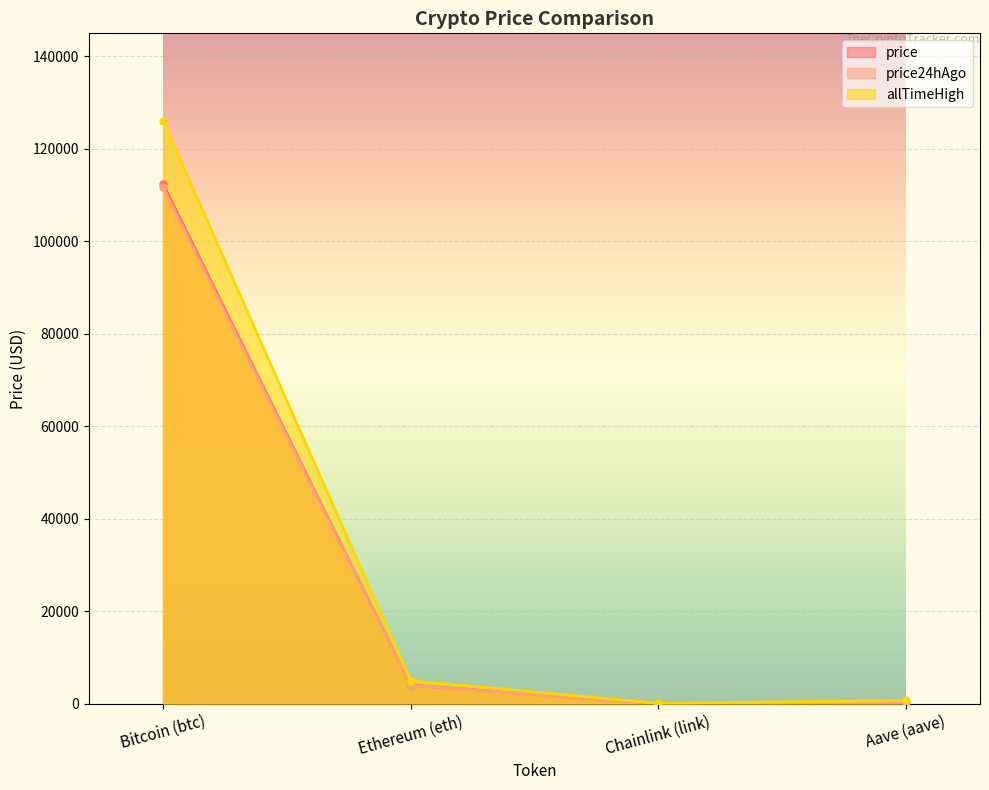

True or false: allTimeHigh and price intersect in this chart.

False